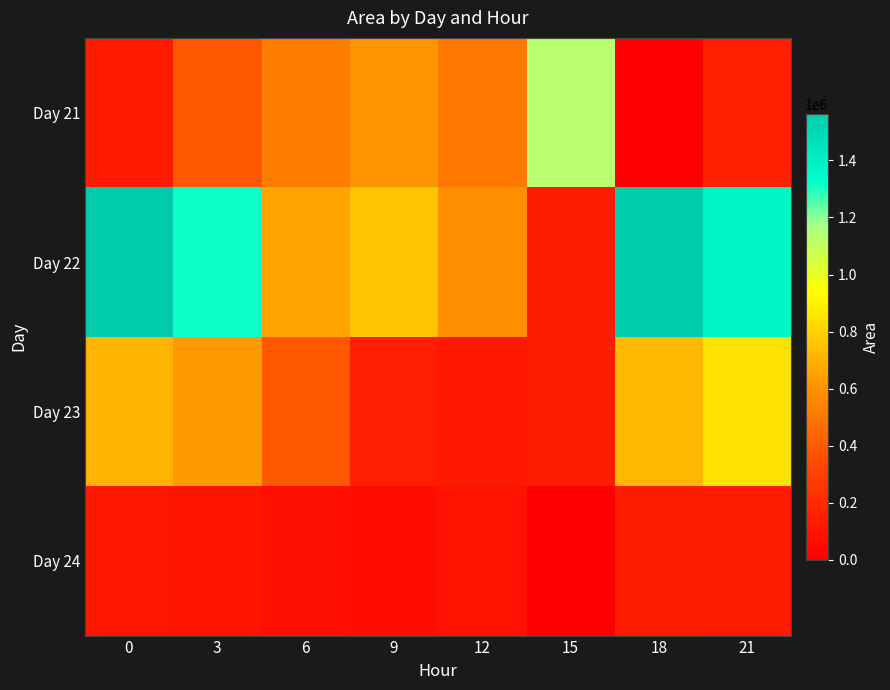

Reading right to left, transcribe all the data shown in this chart.

Day 21: 21=158125	18=625	15=1128750	12=510625	9=606875	6=530625	3=383750	0=123125
Day 22: 21=1369375	18=1563750	15=130625	12=590000	9=756875	6=656875	3=1315000	0=1562500
Day 23: 21=854375	18=723125	15=134375	12=121875	9=142500	6=388125	3=633750	0=710625
Day 24: 21=131250	18=136875	15=0	12=90000	9=66250	6=74375	3=96250	0=105000